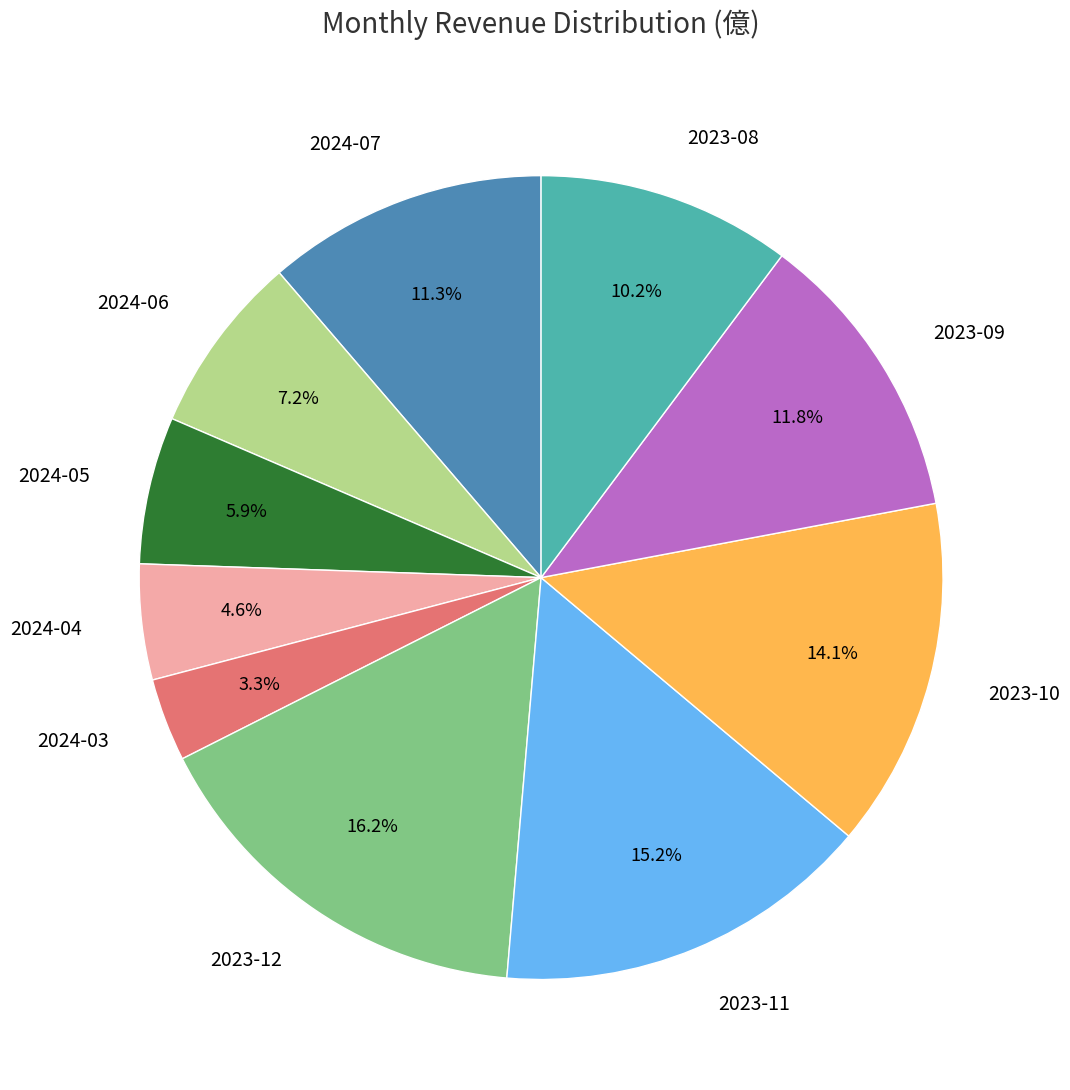

Count the number of slices in the pie.

10